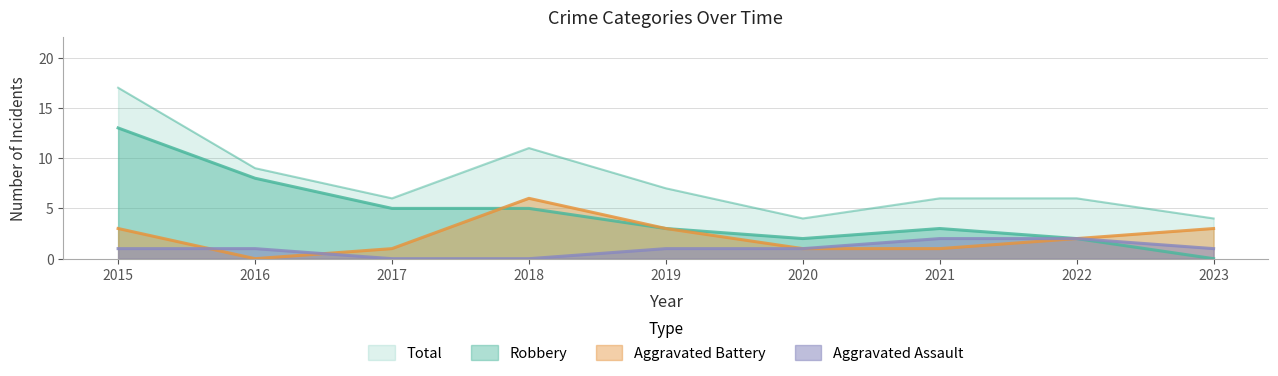

Which category has the lowest value across all series?

2017